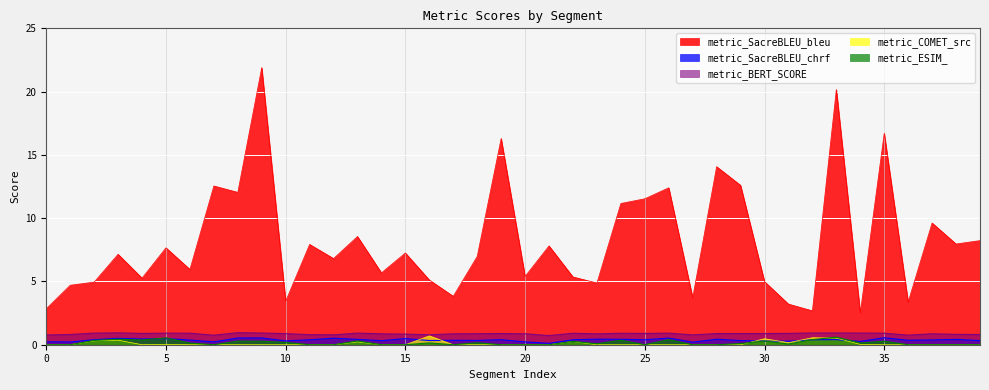

True or false: metric_COMET_src and metric_SacreBLEU_chrf intersect in this chart.

True